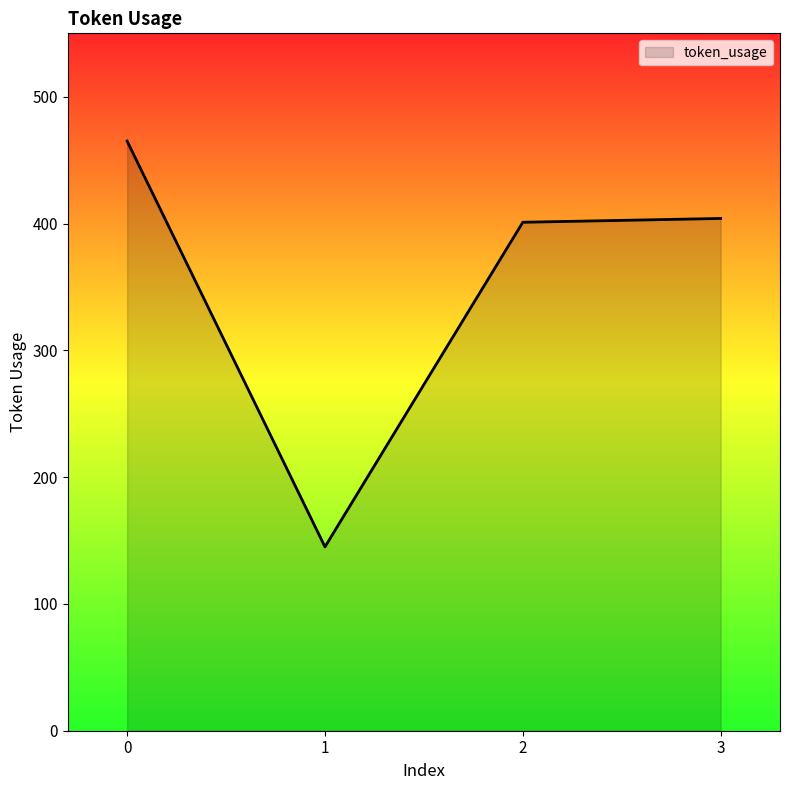

What is the difference between the values at 0 and 2?

64